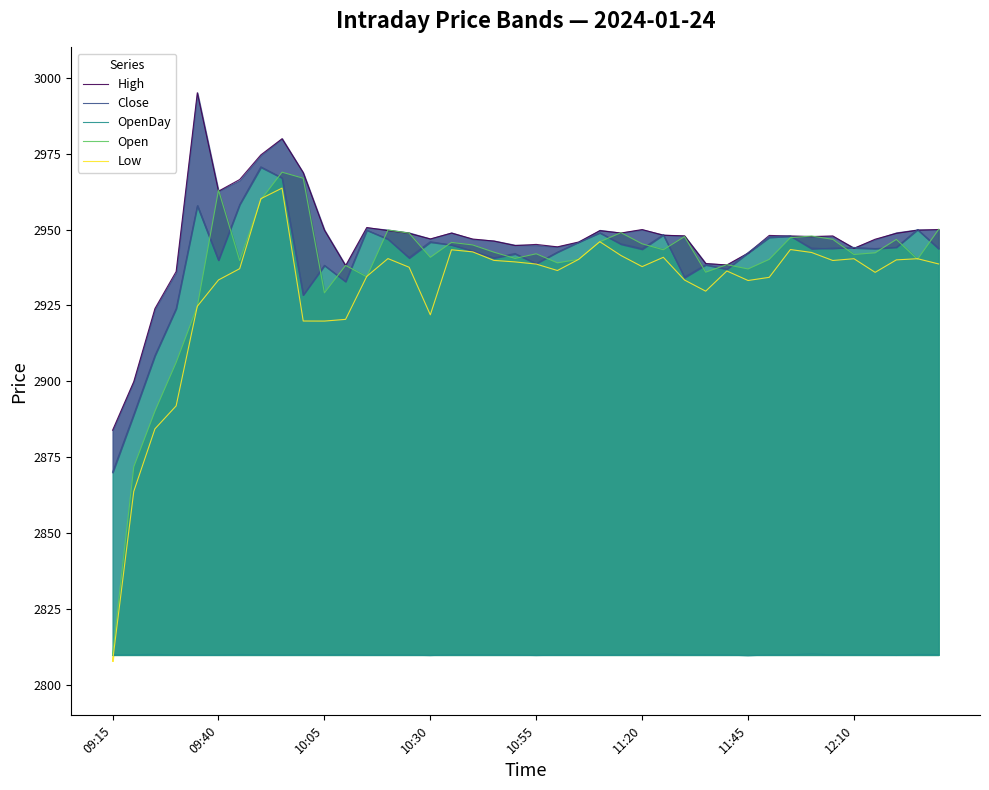

Which series has the largest range (max minus min)?

Open